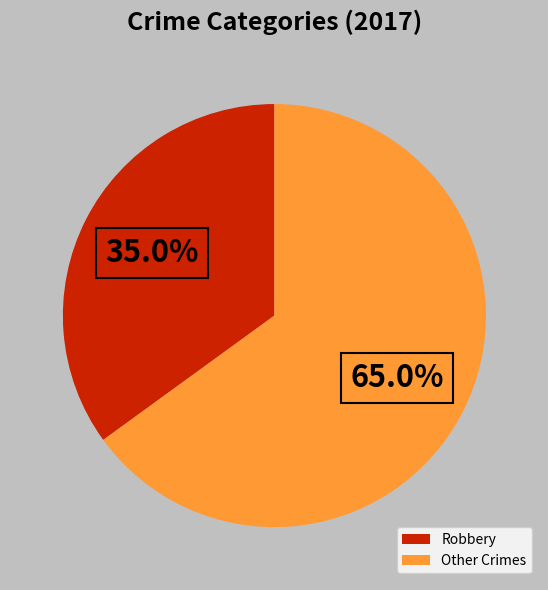

Does any single category account for the majority?

Yes